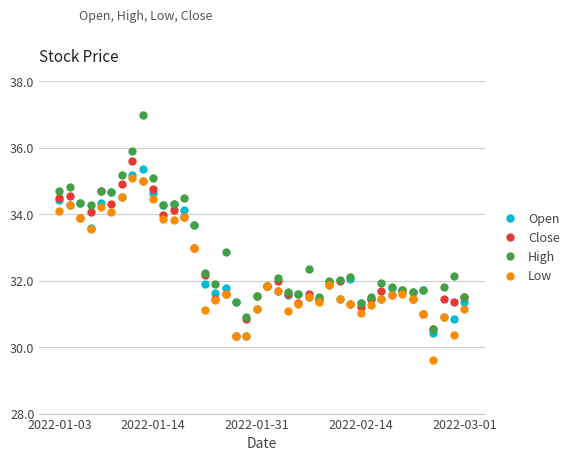

True or false: High has more than 2 interior local peaks.

True